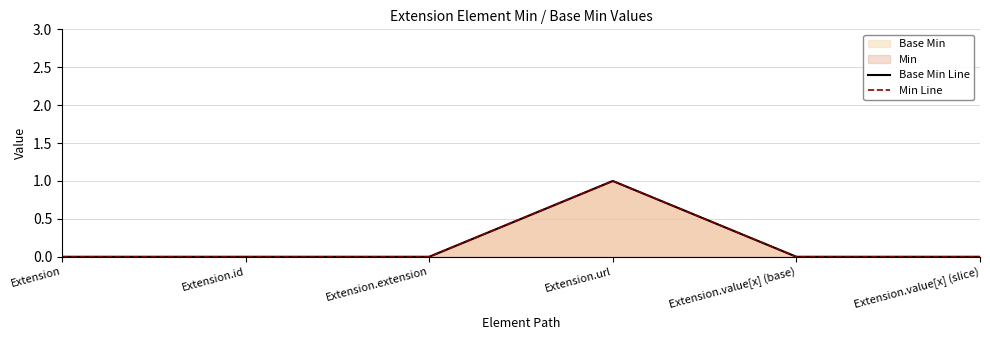

Is the value of Base Min Line at Extension.url greater than the value of Min Line at Extension.value[x] (base)?

Yes